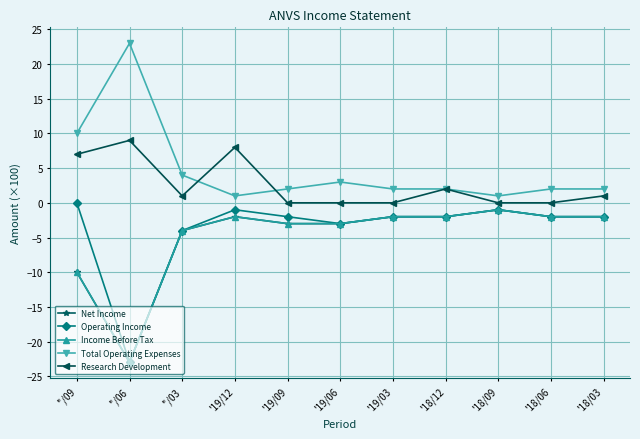

Reading left to right, extract all data points from this chart.

Net Income: -10	-23	-4	-2	-3	-3	-2	-2	-1	-2	-2
Operating Income: 0	-23	-4	-1	-2	-3	-2	-2	-1	-2	-2
Income Before Tax: -10	-23	-4	-2	-3	-3	-2	-2	-1	-2	-2
Total Operating Expenses: 10	23	4	1	2	3	2	2	1	2	2
Research Development: 7	9	1	8	0	0	0	2	0	0	1